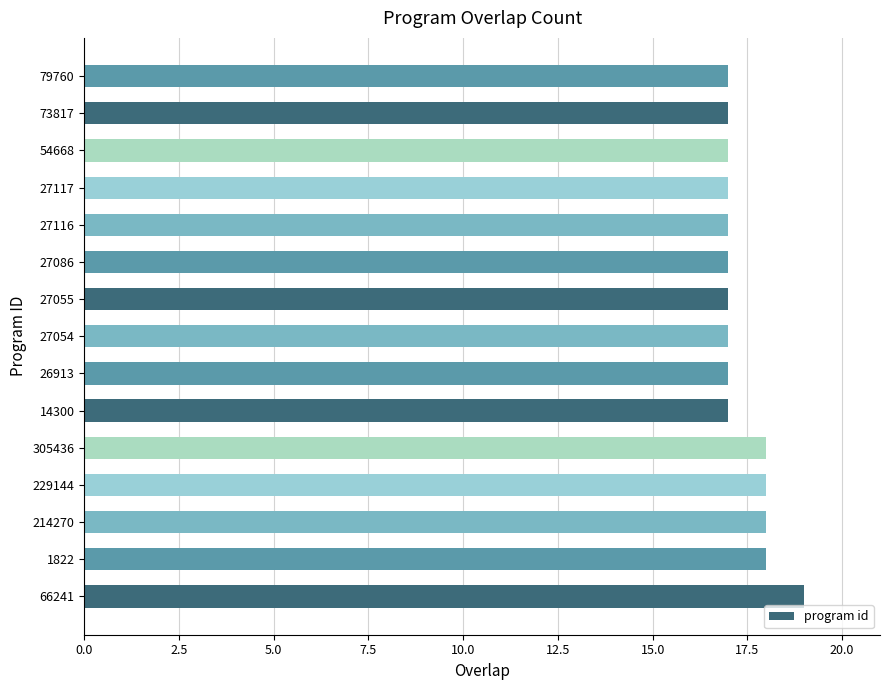

What is the sum of the values at 27054 and 305436?

35